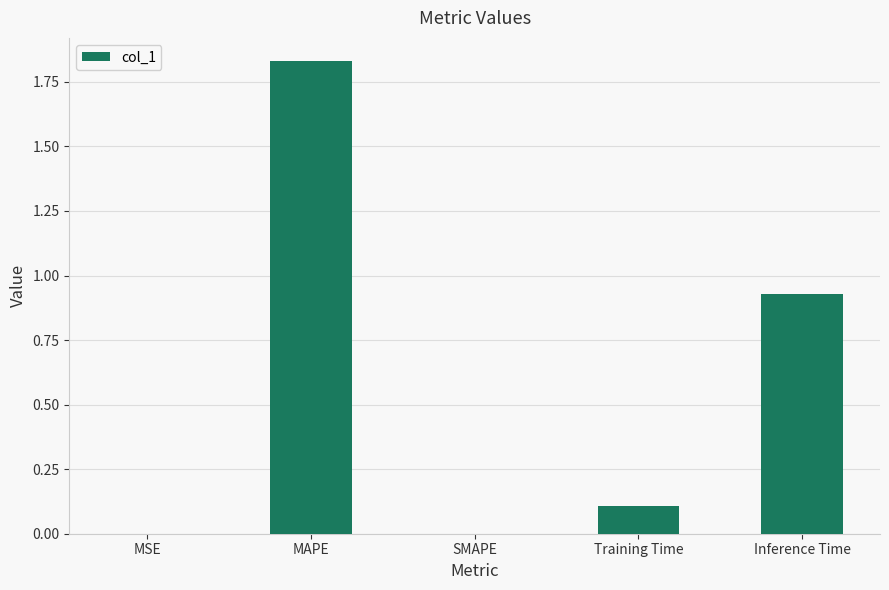

Between Training Time and Inference Time, which is larger?

Inference Time